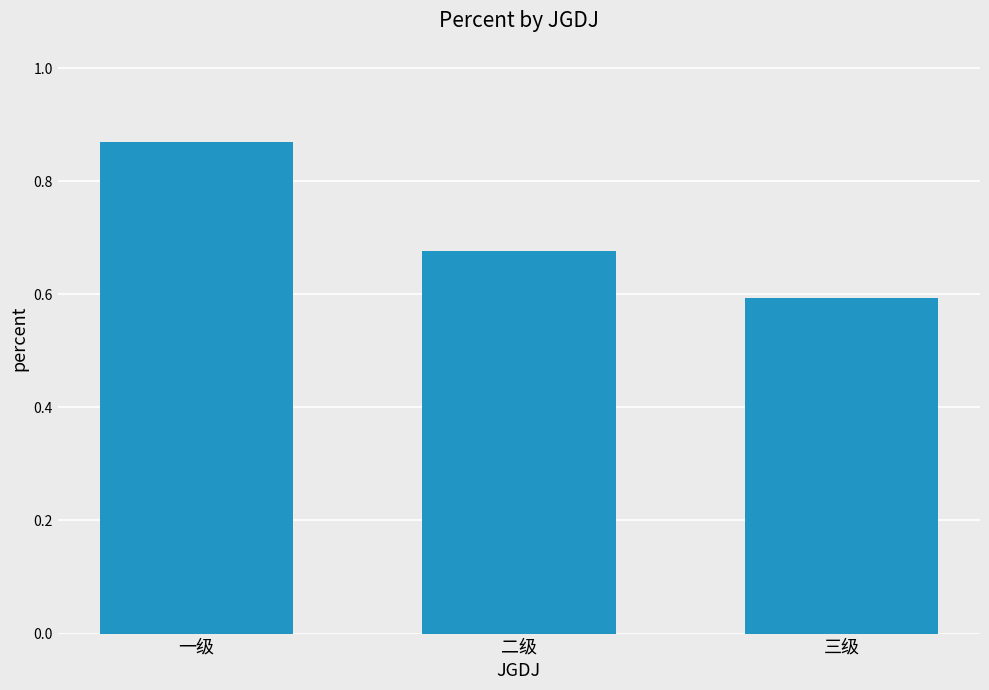

At which label is the value closest to 0?

三级